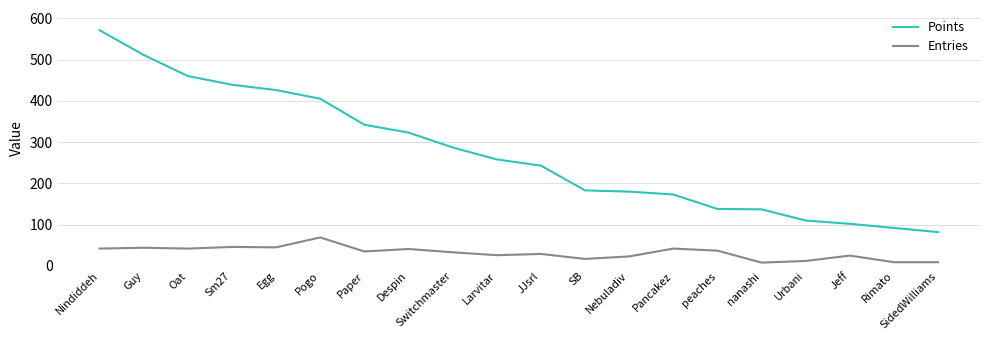

The Points series shows 138 at peaches. True or false?

True